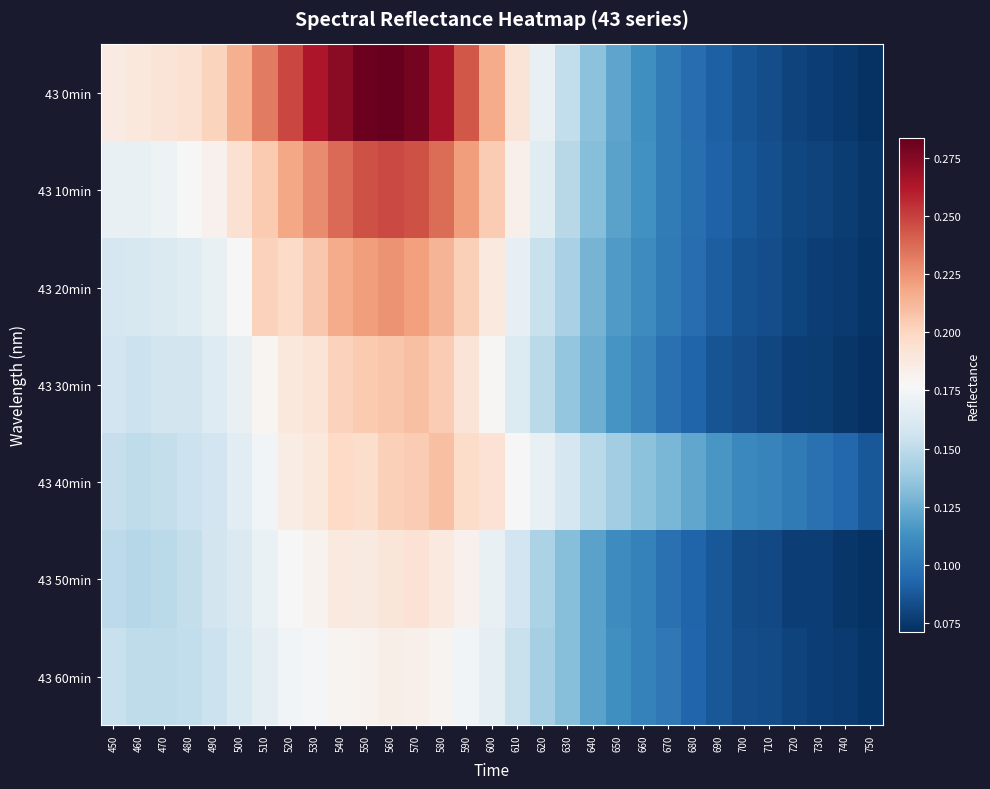

Reading left to right, extract all data points from this chart.

43 0min: 450=0.2	460=0.2	470=0.2	480=0.2	490=0.2	500=0.2	510=0.2	520=0.2	530=0.3	540=0.3	550=0.3	560=0.3	570=0.3	580=0.3	590=0.2	600=0.2	610=0.2	620=0.2	630=0.2	640=0.1	650=0.1	660=0.1	670=0.1	680=0.1	690=0.1	700=0.1	710=0.1	720=0.1	730=0.1	740=0.1	750=0.1
43 10min: 450=0.2	460=0.2	470=0.2	480=0.2	490=0.2	500=0.2	510=0.2	520=0.2	530=0.2	540=0.2	550=0.2	560=0.2	570=0.2	580=0.2	590=0.2	600=0.2	610=0.2	620=0.2	630=0.1	640=0.1	650=0.1	660=0.1	670=0.1	680=0.1	690=0.1	700=0.1	710=0.1	720=0.1	730=0.1	740=0.1	750=0.1
43 20min: 450=0.2	460=0.2	470=0.2	480=0.2	490=0.2	500=0.2	510=0.2	520=0.2	530=0.2	540=0.2	550=0.2	560=0.2	570=0.2	580=0.2	590=0.2	600=0.2	610=0.2	620=0.2	630=0.1	640=0.1	650=0.1	660=0.1	670=0.1	680=0.1	690=0.1	700=0.1	710=0.1	720=0.1	730=0.1	740=0.1	750=0.1
43 30min: 450=0.2	460=0.2	470=0.2	480=0.2	490=0.2	500=0.2	510=0.2	520=0.2	530=0.2	540=0.2	550=0.2	560=0.2	570=0.2	580=0.2	590=0.2	600=0.2	610=0.2	620=0.1	630=0.1	640=0.1	650=0.1	660=0.1	670=0.1	680=0.1	690=0.1	700=0.1	710=0.1	720=0.1	730=0.1	740=0.1	750=0.1
43 40min: 450=0.2	460=0.2	470=0.2	480=0.2	490=0.2	500=0.2	510=0.2	520=0.2	530=0.2	540=0.2	550=0.2	560=0.2	570=0.2	580=0.2	590=0.2	600=0.2	610=0.2	620=0.2	630=0.2	640=0.1	650=0.1	660=0.1	670=0.1	680=0.1	690=0.1	700=0.1	710=0.1	720=0.1	730=0.1	740=0.1	750=0.1
43 50min: 450=0.1	460=0.1	470=0.1	480=0.2	490=0.2	500=0.2	510=0.2	520=0.2	530=0.2	540=0.2	550=0.2	560=0.2	570=0.2	580=0.2	590=0.2	600=0.2	610=0.2	620=0.1	630=0.1	640=0.1	650=0.1	660=0.1	670=0.1	680=0.1	690=0.1	700=0.1	710=0.1	720=0.1	730=0.1	740=0.1	750=0.1
43 60min: 450=0.2	460=0.2	470=0.2	480=0.2	490=0.2	500=0.2	510=0.2	520=0.2	530=0.2	540=0.2	550=0.2	560=0.2	570=0.2	580=0.2	590=0.2	600=0.2	610=0.2	620=0.1	630=0.1	640=0.1	650=0.1	660=0.1	670=0.1	680=0.1	690=0.1	700=0.1	710=0.1	720=0.1	730=0.1	740=0.1	750=0.1